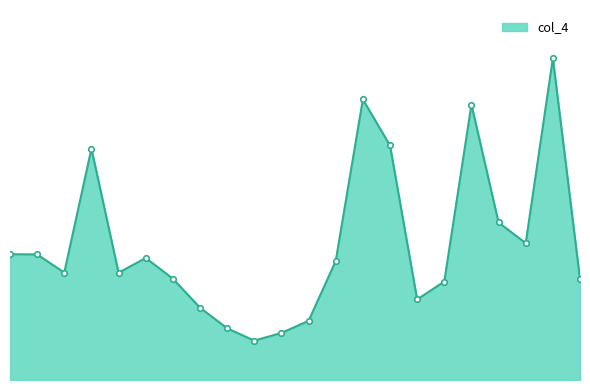

Count the number of values greater than 9.

11